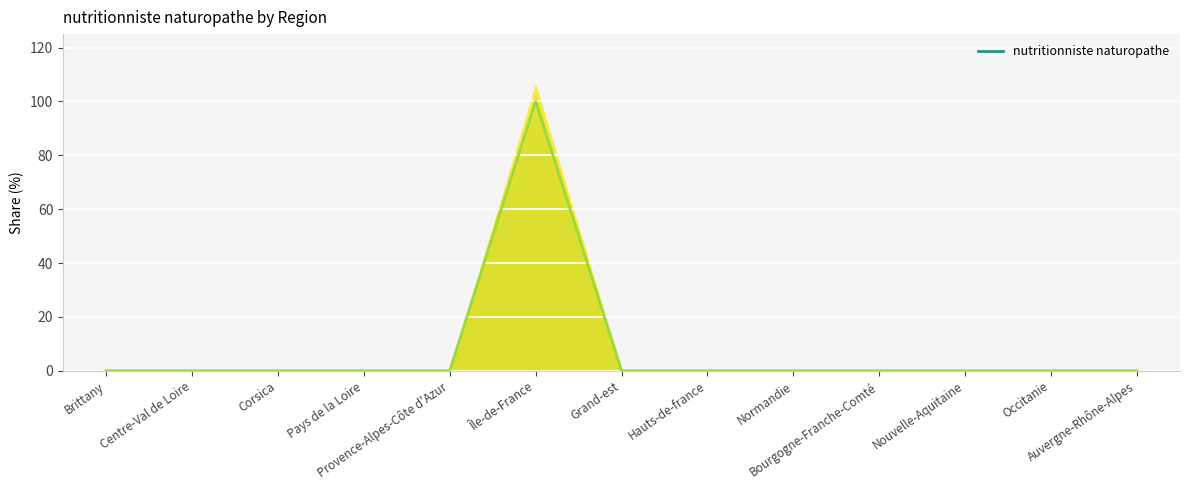

Reading right to left, extract all data points from this chart.

0	0	0	0	0	0	0	100	0	0	0	0	0